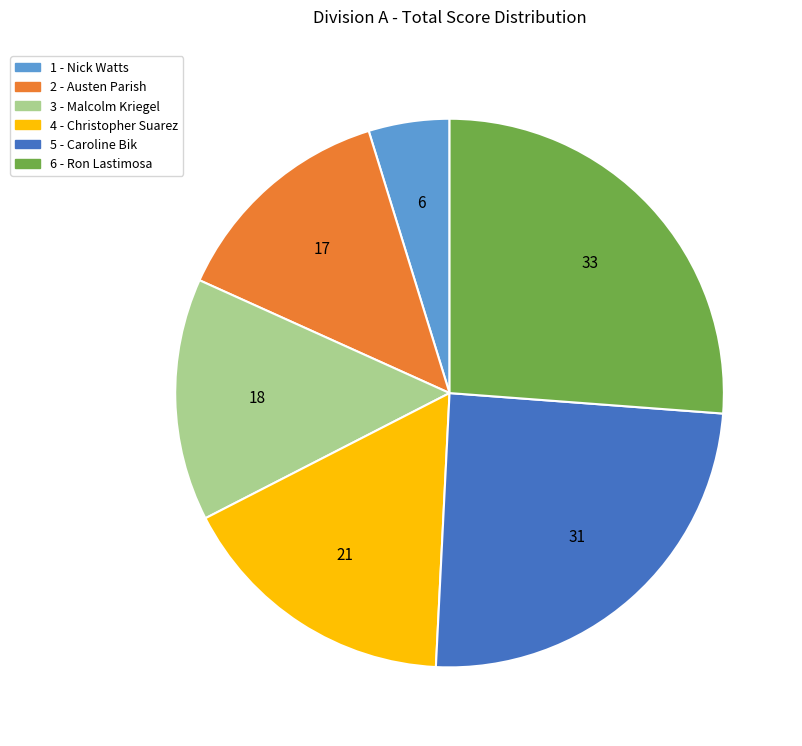

Is there a majority slice in this chart?

No